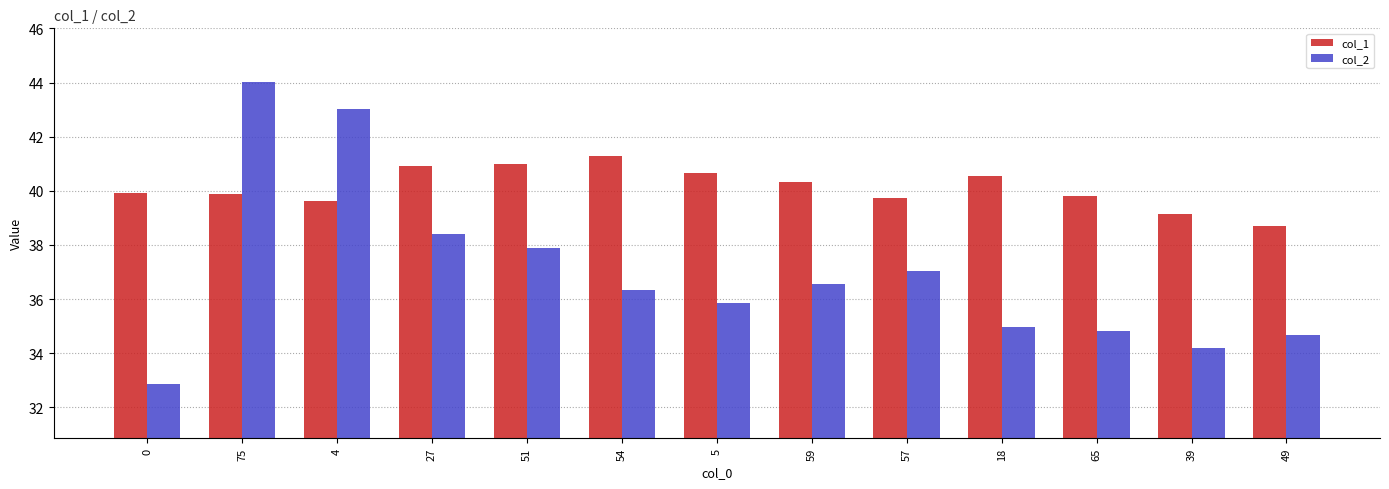

Is it true that col_1 equals 40.6 at 18?

True